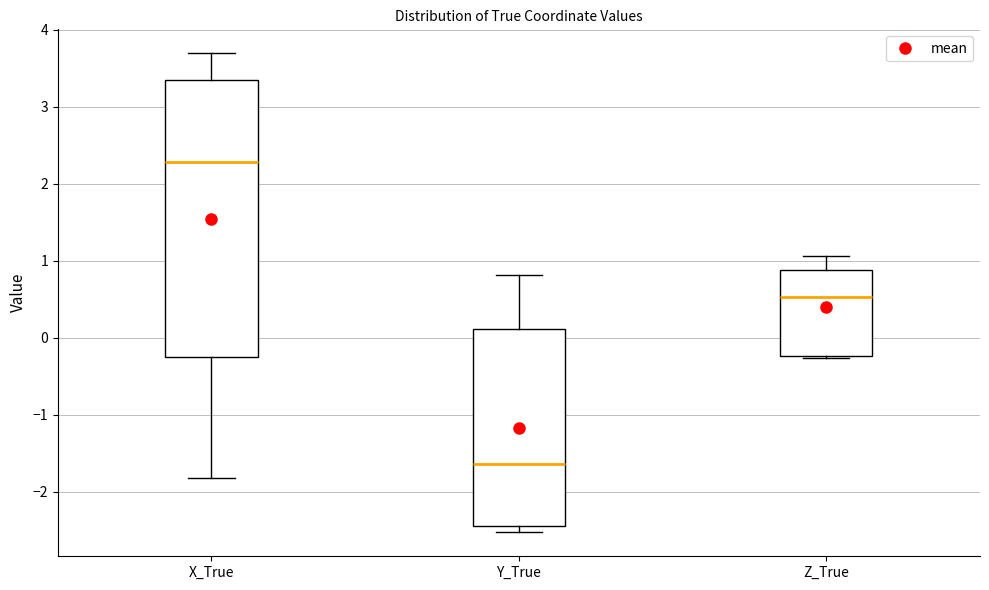

Reading left to right, transcribe this box plot: for each box, give where its median line is, the range the box spans, and where its two whiskers end, as read against the y-axis. The values are not printed on the chart, so give them approximately, as read against the axis.

X_True: median 2.3, box -0.2 to 3.3, whiskers -1.8 to 3.7
Y_True: median -1.6, box -2.4 to 0.1, whiskers -2.5 to 0.8
Z_True: median 0.5, box -0.2 to 0.9, whiskers -0.3 to 1.1